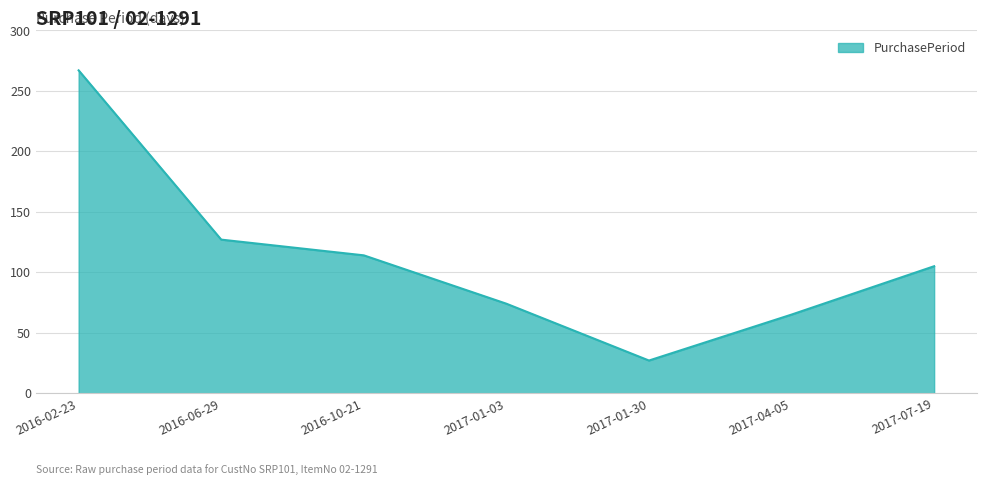

What is the greatest value displayed?

267